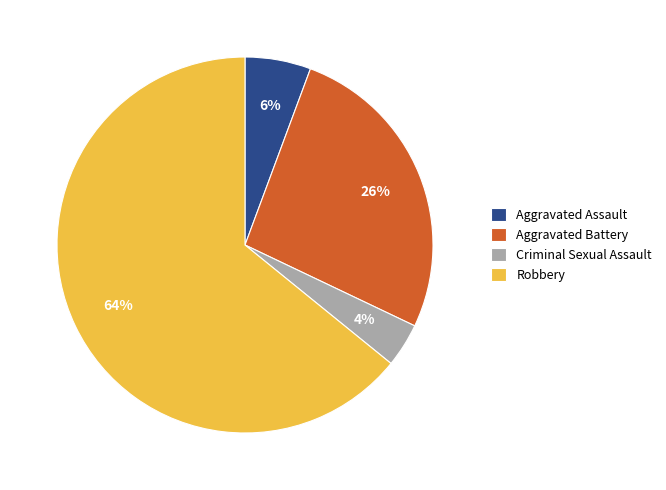

Does any single category account for the majority?

Yes